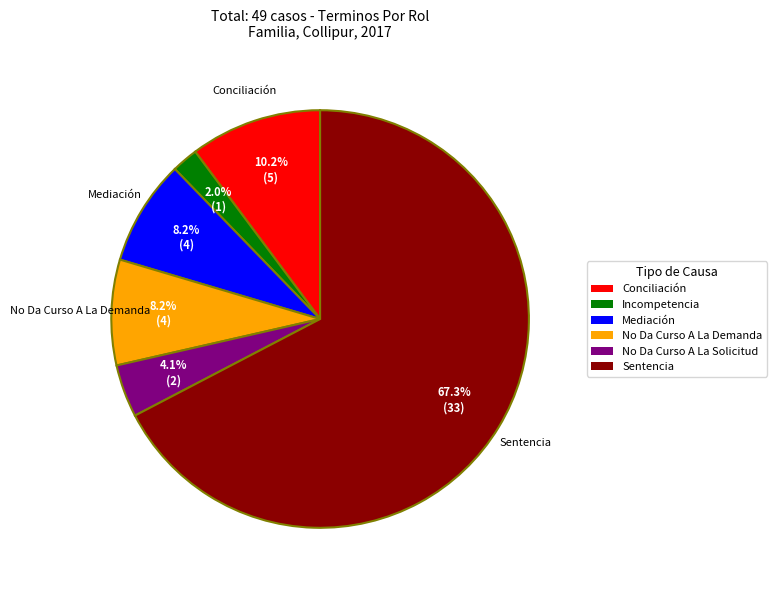

Combined, do Sentencia and Incompetencia account for over 50%?

Yes